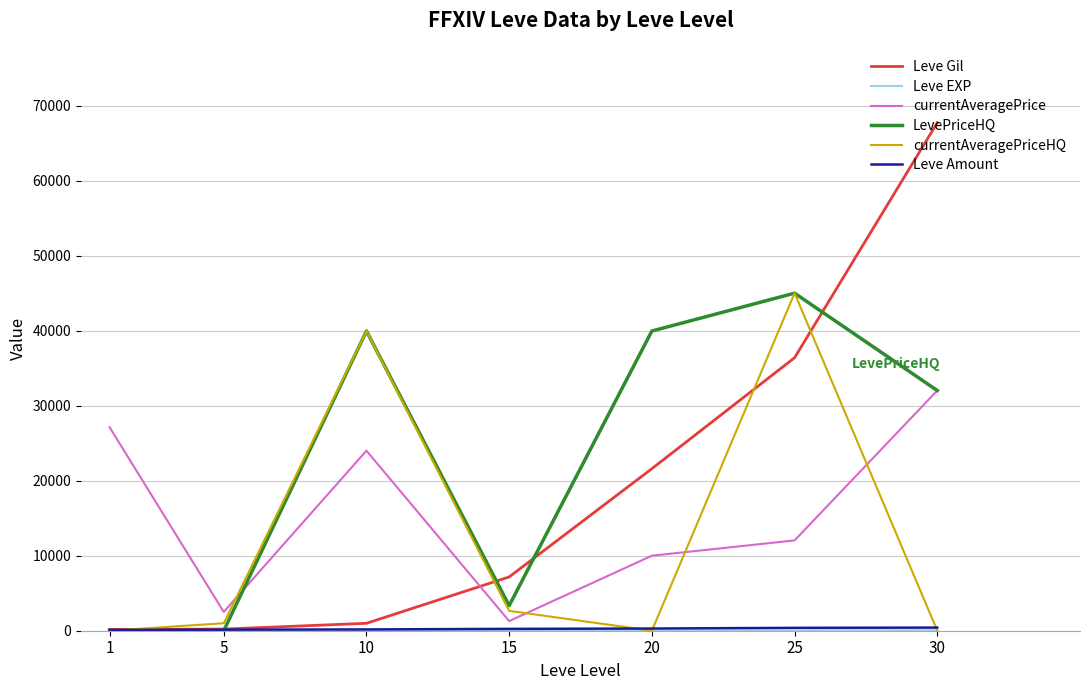

What is the maximum value shown in the chart?

67730